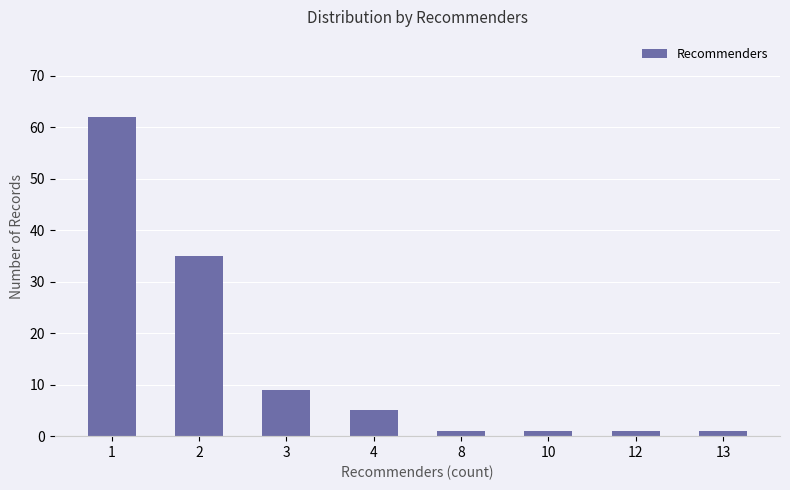

What is the difference between the maximum and minimum values?

61